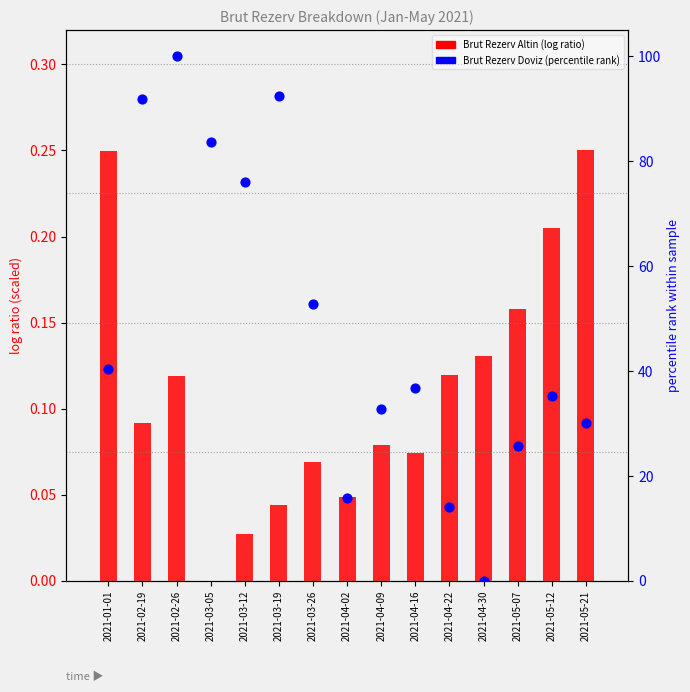

What is the total value across all series at 2021-03-05?

83.7